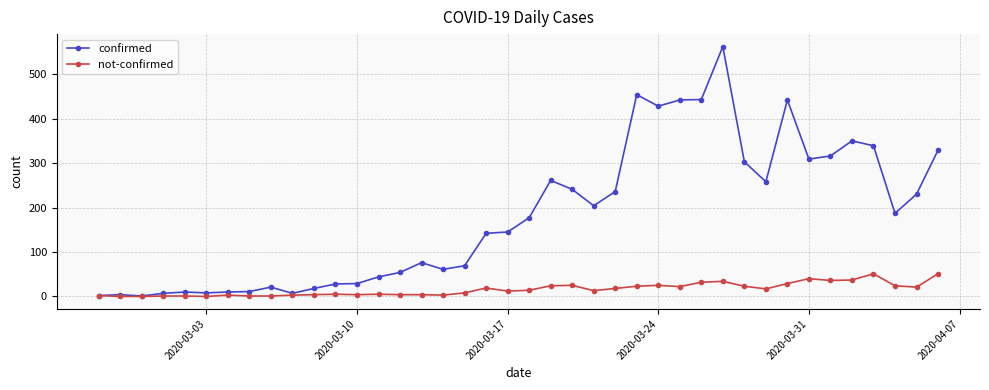

Rank the series by their average value, from highest to lowest.

confirmed, not-confirmed